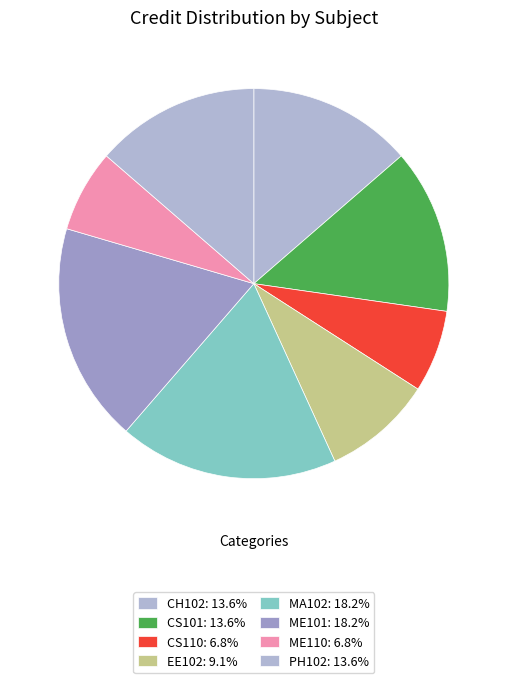

How many slices are in this pie chart?

8